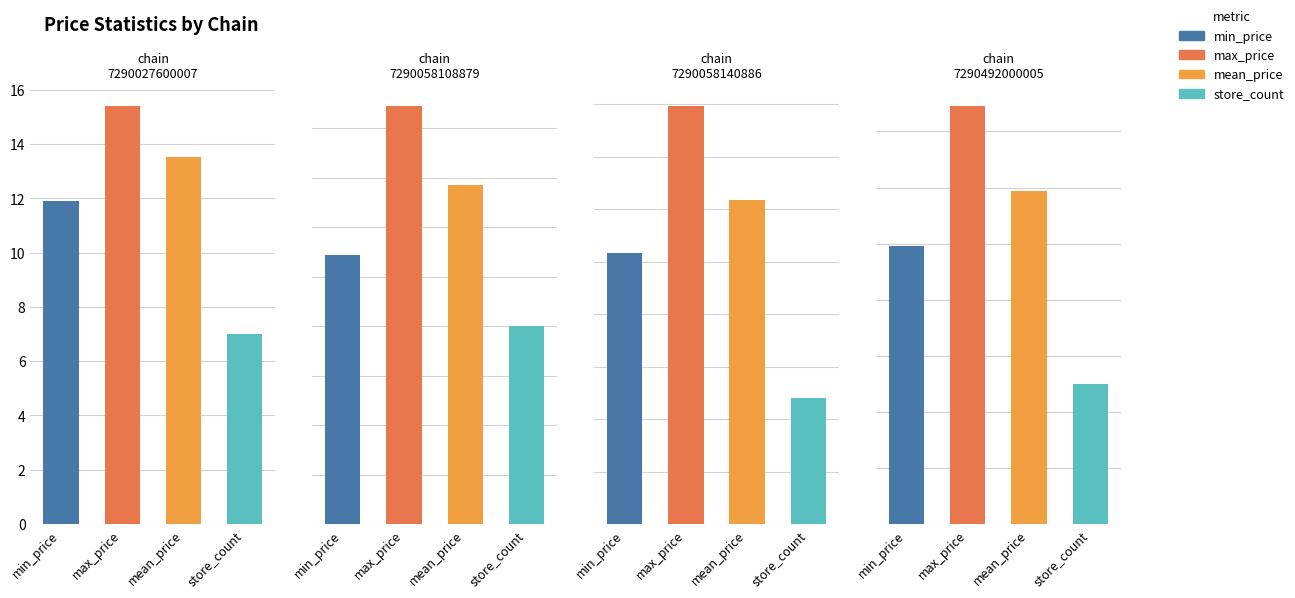

What is the average value of the mean_price series?

13.6